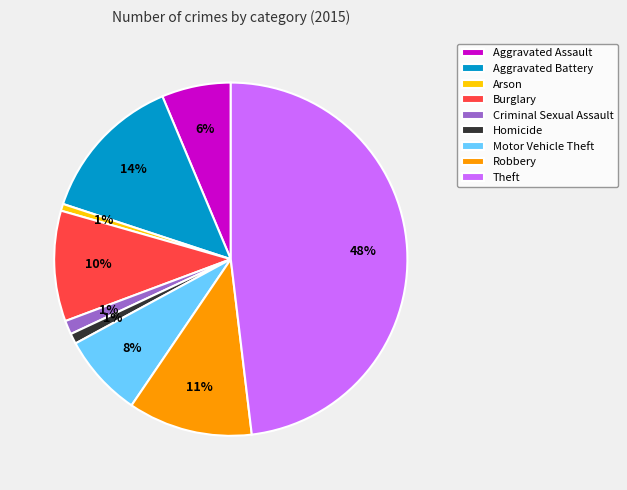

Is there a majority slice in this chart?

No